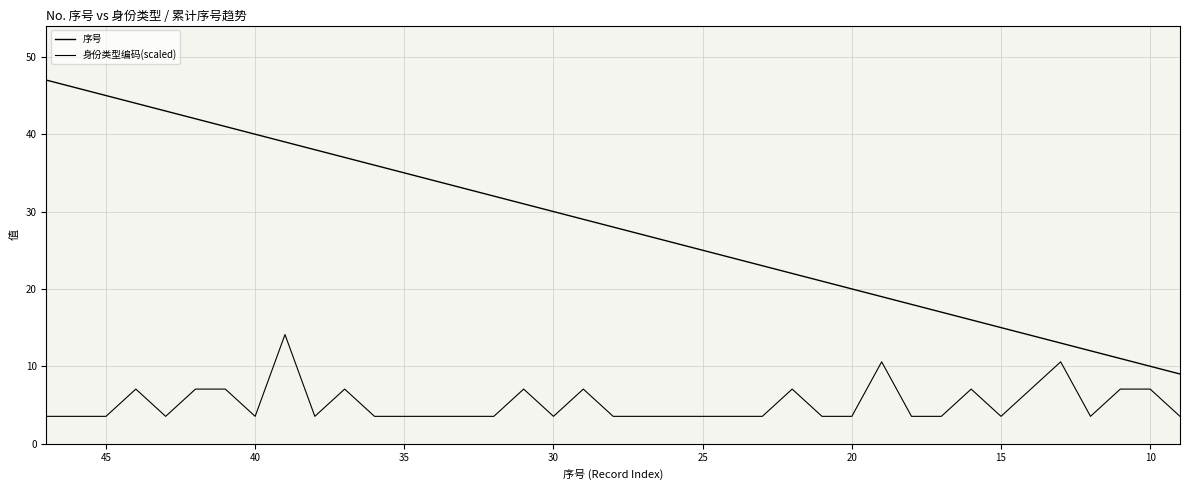

What are all the series names shown in the legend?

序号, 身份类型编码(scaled)